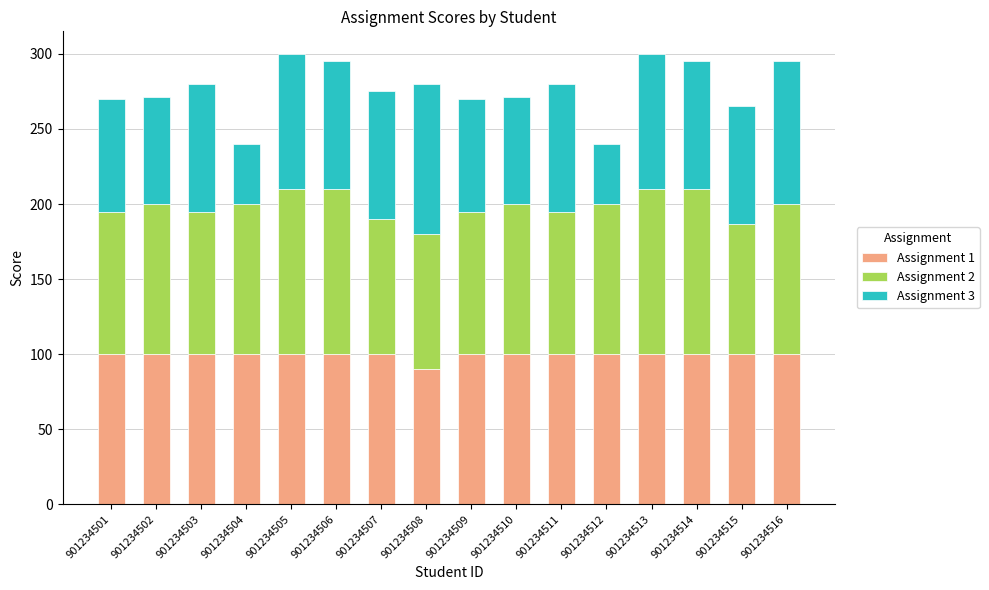

What is the difference between the maximum and minimum values in the Assignment 1 series?

10